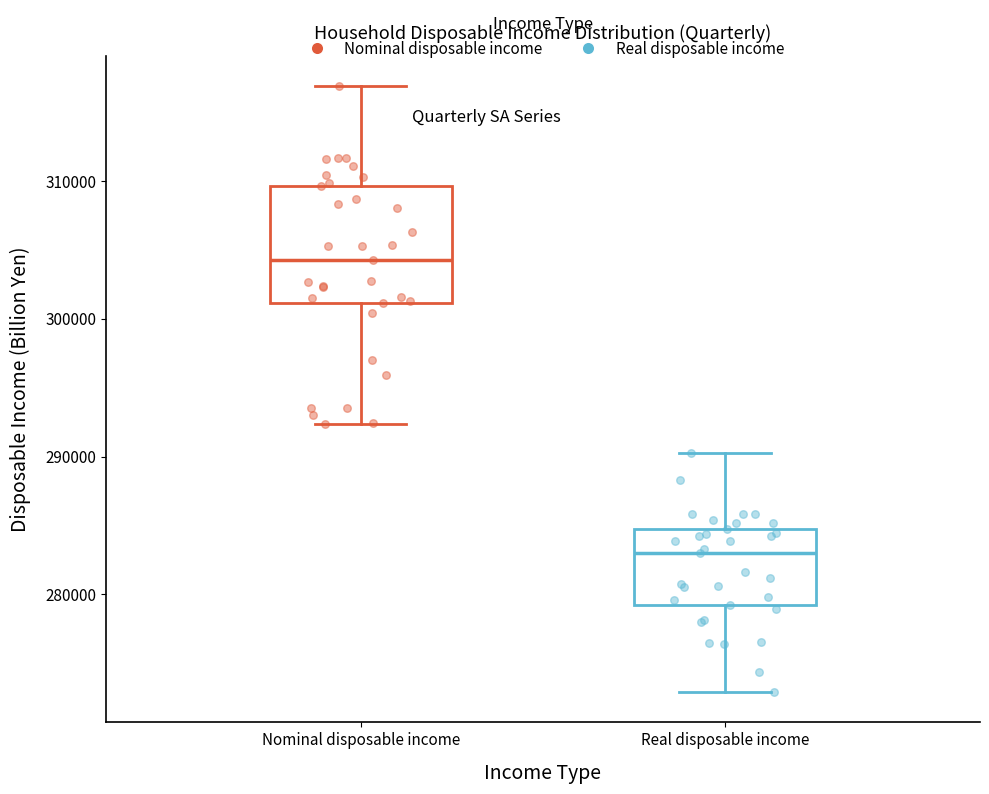

Reading left to right, transcribe this box plot: for each box, give where its median line is, the range the box spans, and where its two whiskers end, as read against the y-axis. The values are not printed on the chart, so give them approximately, as read against the axis.

Nominal disposable income: median 304000, box 301000 to 310000, whiskers 292000 to 317000
Real disposable income: median 283000, box 279000 to 285000, whiskers 273000 to 290000